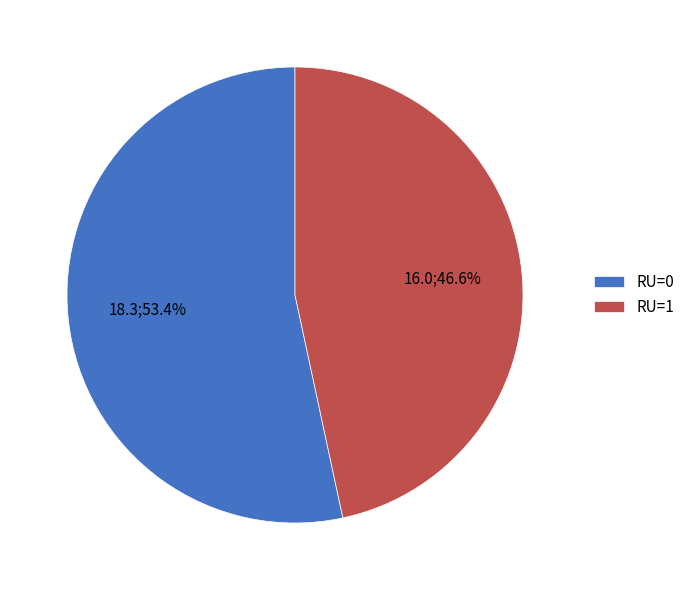

Does RU=0 represent more than half of the total?

Yes